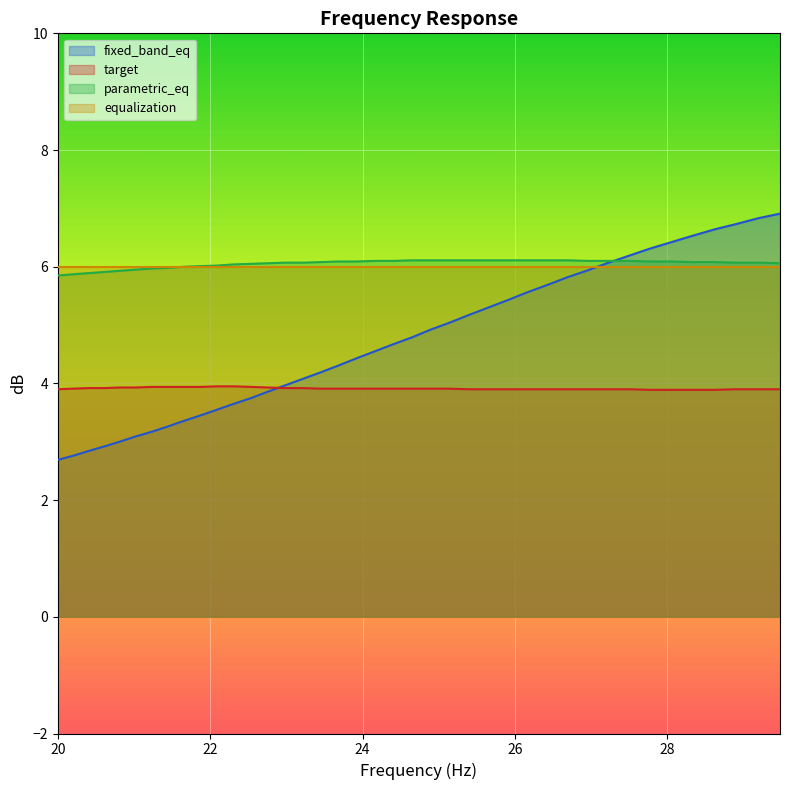

True or false: target and parametric_eq cross at least once.

False